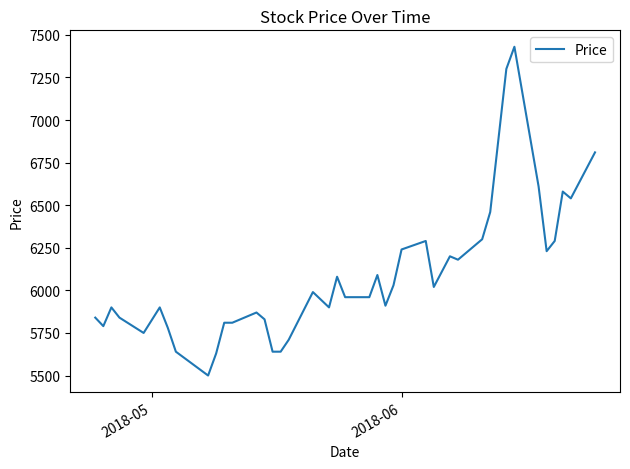

How many values are below 5960?

19